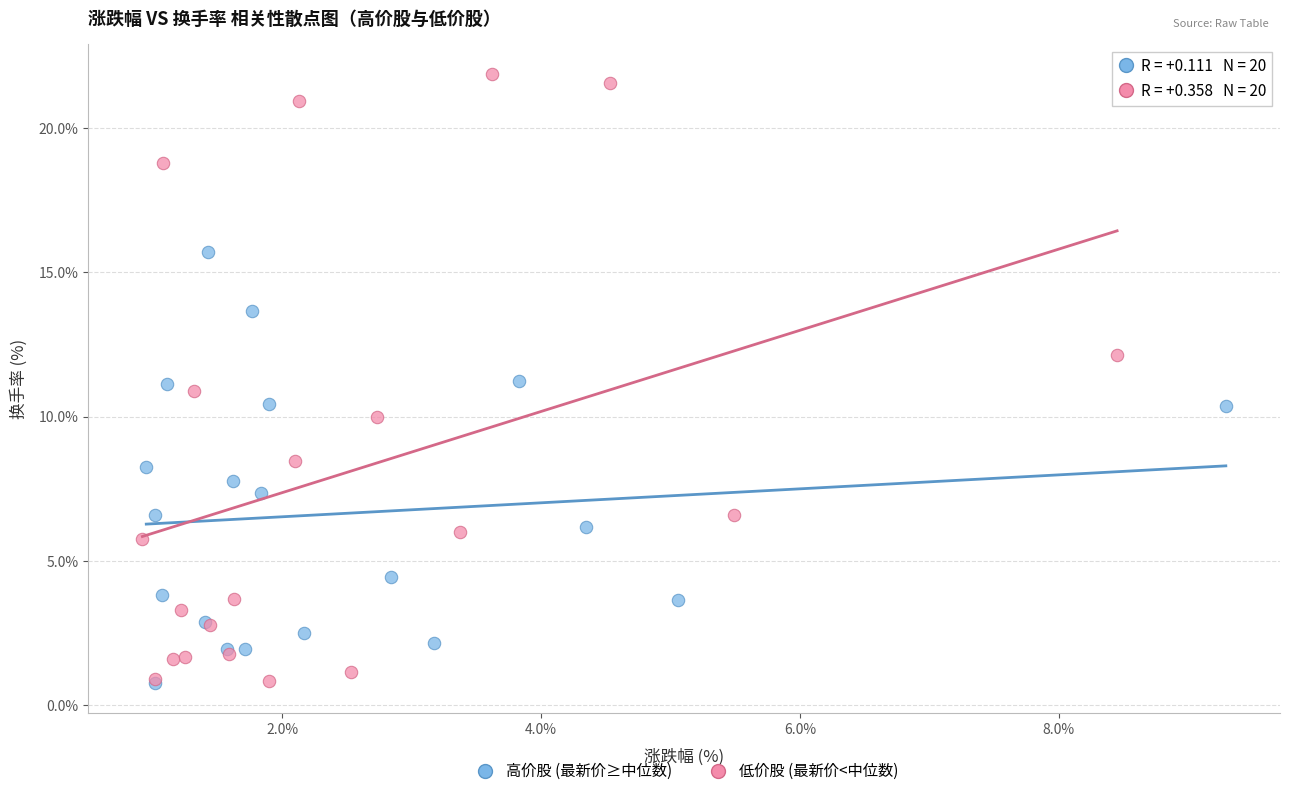

Which series contains the highest Y value?

低价股 (最新价<中位数)